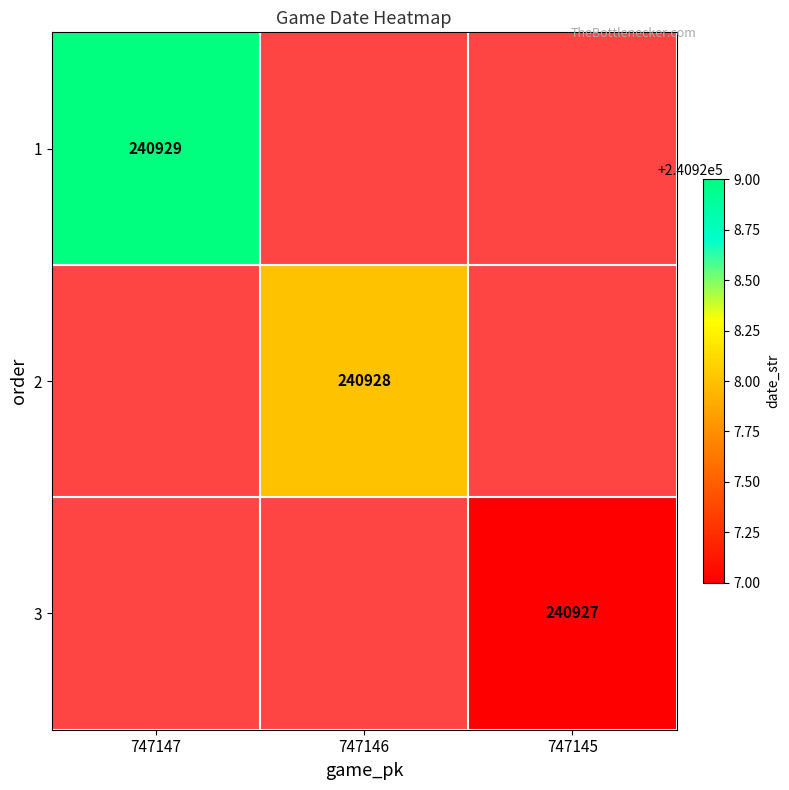

At how many categories does at least one series exceed 240928?

1